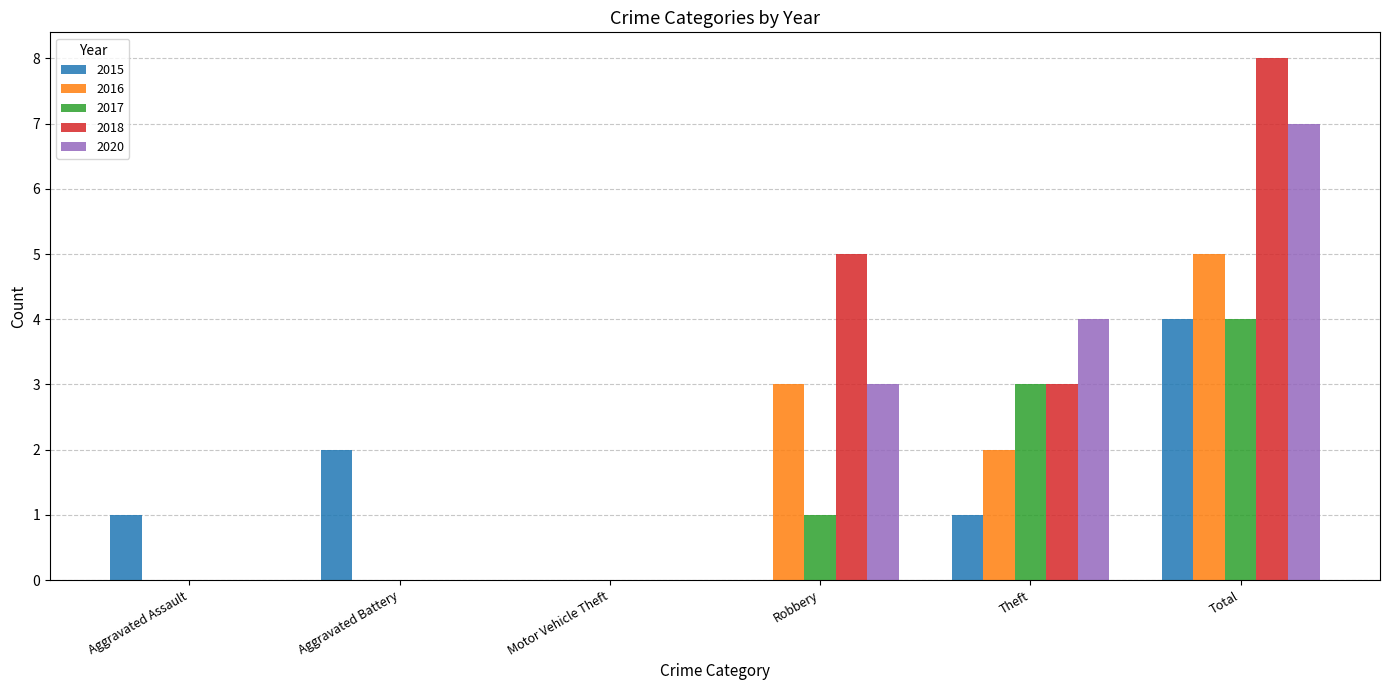

How many groups of bars are there?

6